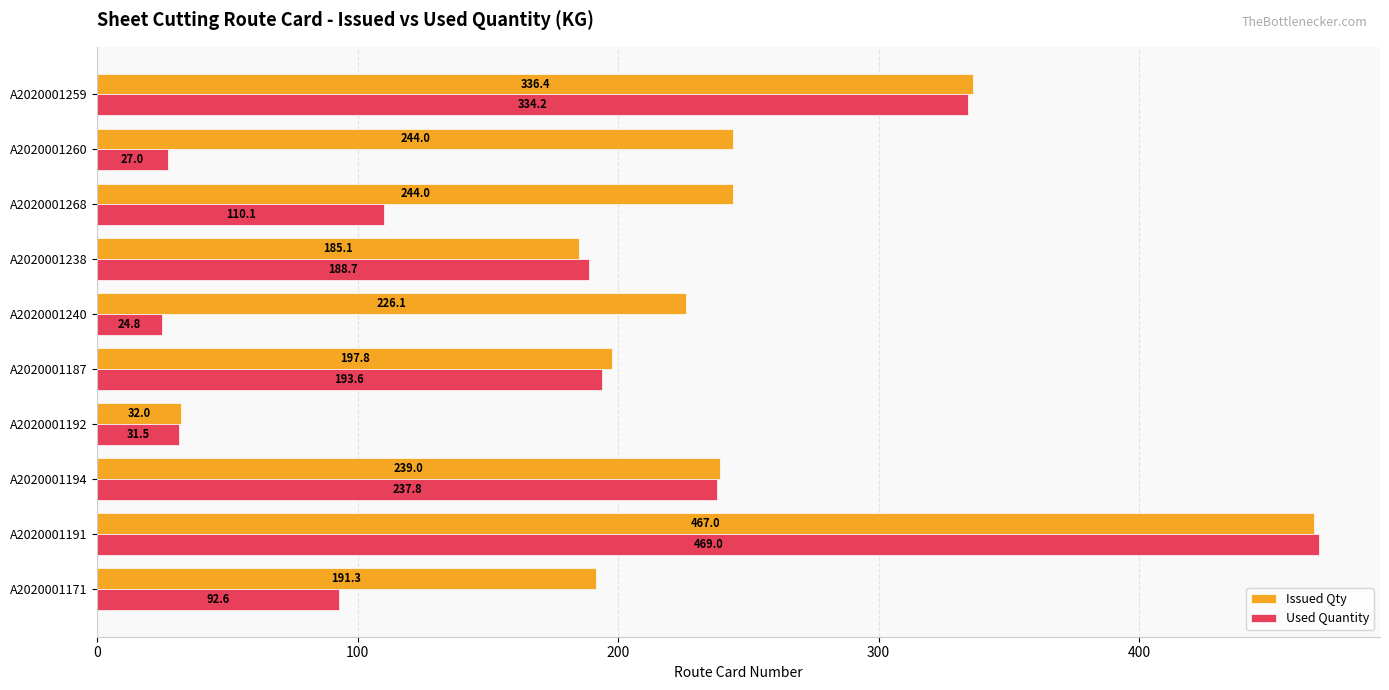

Rank the series at A2020001268 from highest to lowest value.

Issued Qty, Used Quantity